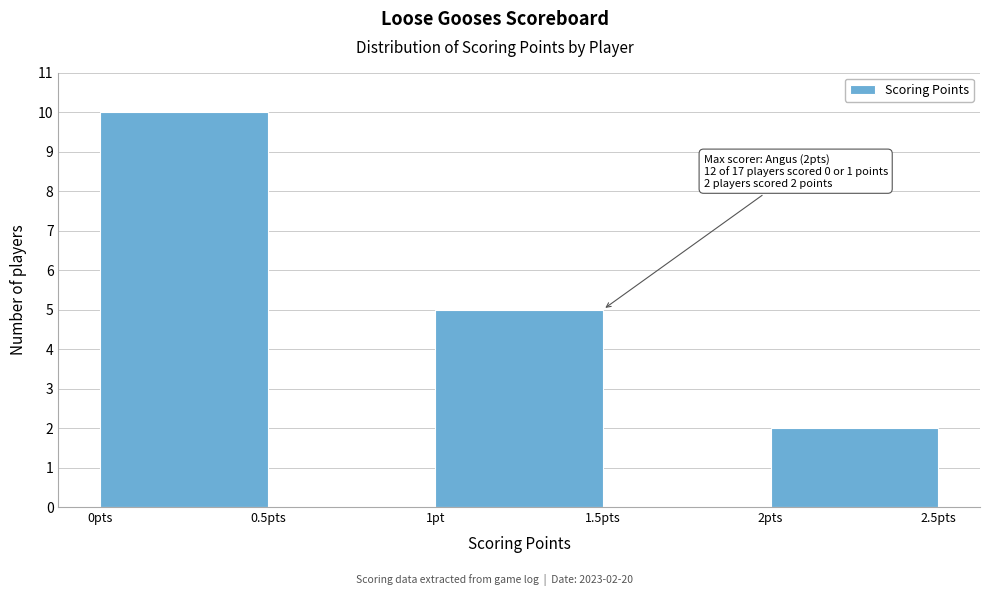

Reading right to left, what are all the values shown in this chart?

2pts=2	1.5pts=0	1pt=5	0.5pts=0	0pts=10